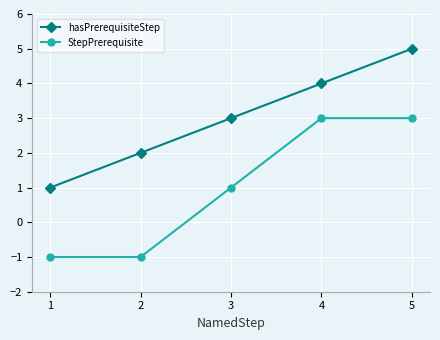

True or false: StepPrerequisite and hasPrerequisiteStep intersect in this chart.

False